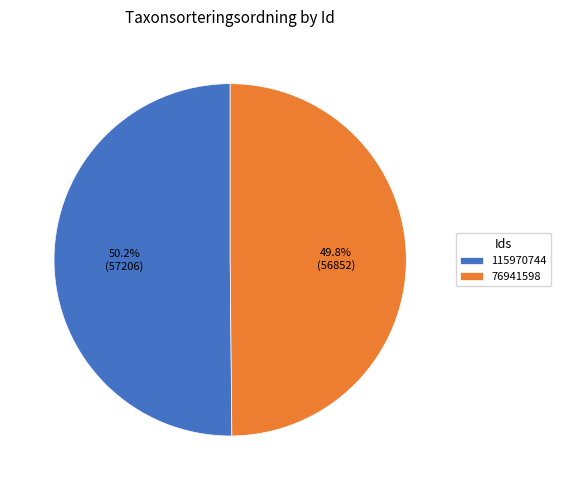

What percentage do 76941598 and 115970744 together represent?

100.0%